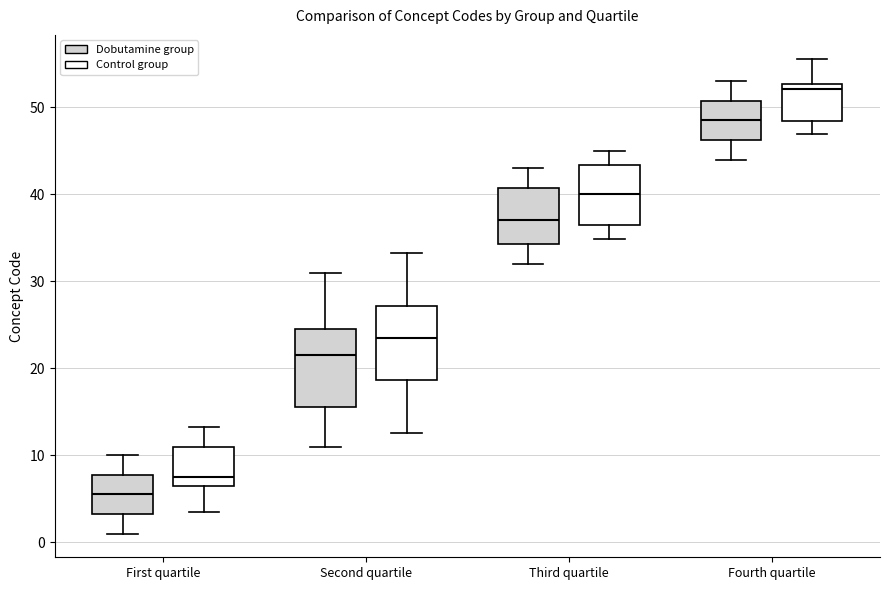

Reading left to right, read every box against the y-axis: the position of its median line, the range the box covers, and the ends of its whiskers. The values are not printed on the chart, so give them approximately, as read against the axis.

First quartile (Dobutamine group): median 6, box 3 to 8, whiskers 1 to 10
First quartile (Control group): median 7, box 6 to 11, whiskers 3 to 13
Second quartile (Dobutamine group): median 22, box 16 to 25, whiskers 11 to 31
Second quartile (Control group): median 23, box 19 to 27, whiskers 13 to 33
Third quartile (Dobutamine group): median 37, box 34 to 41, whiskers 32 to 43
Third quartile (Control group): median 40, box 37 to 43, whiskers 35 to 45
Fourth quartile (Dobutamine group): median 49, box 46 to 51, whiskers 44 to 53
Fourth quartile (Control group): median 52, box 48 to 53, whiskers 47 to 56